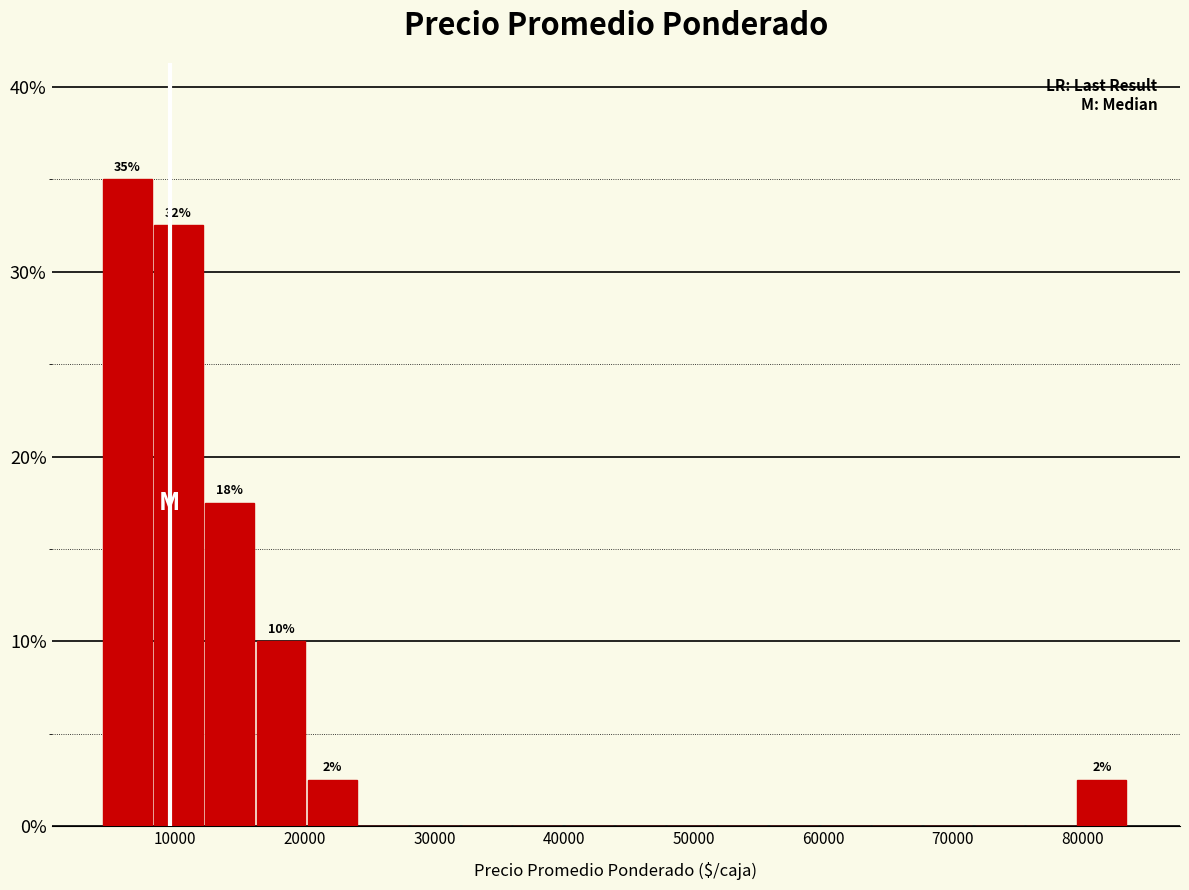

Read against the x-axis, roughly where is the centre of the tallest bar?

6000